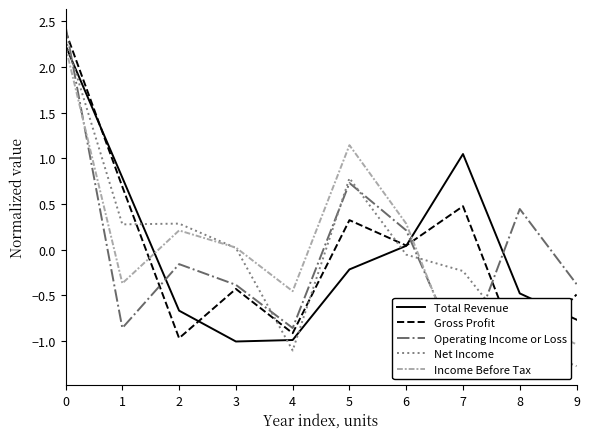

What is the highest value of the Total Revenue series?

2.2